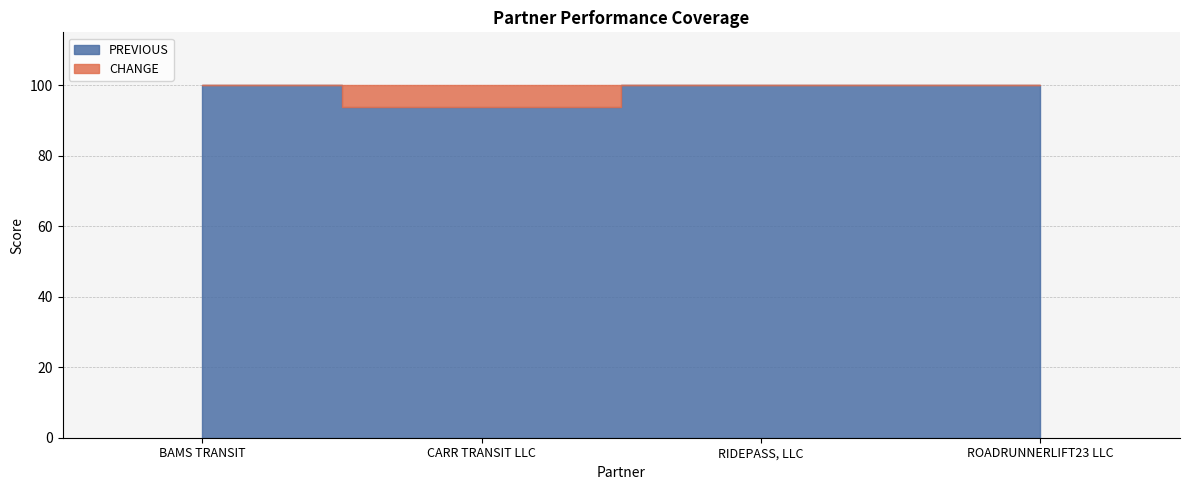

True or false: CHANGE and PREVIOUS intersect in this chart.

False